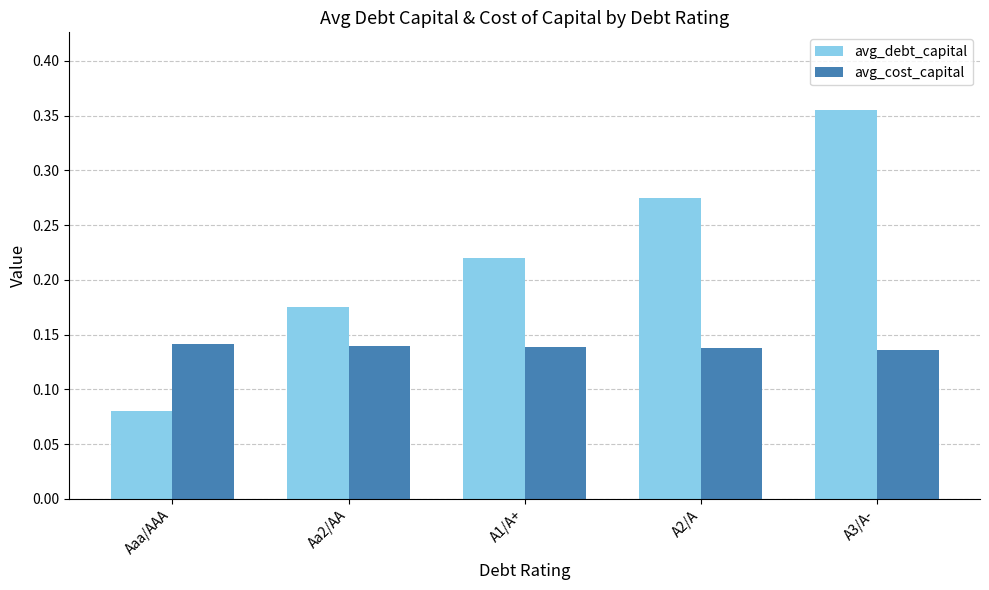

Is it true that avg_debt_capital equals 0.4 at A1/A+?

False